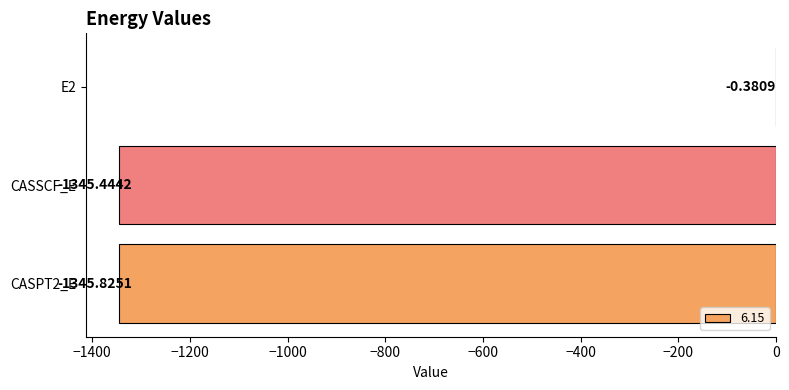

At which label is the value closest to -673?

CASSCF_E